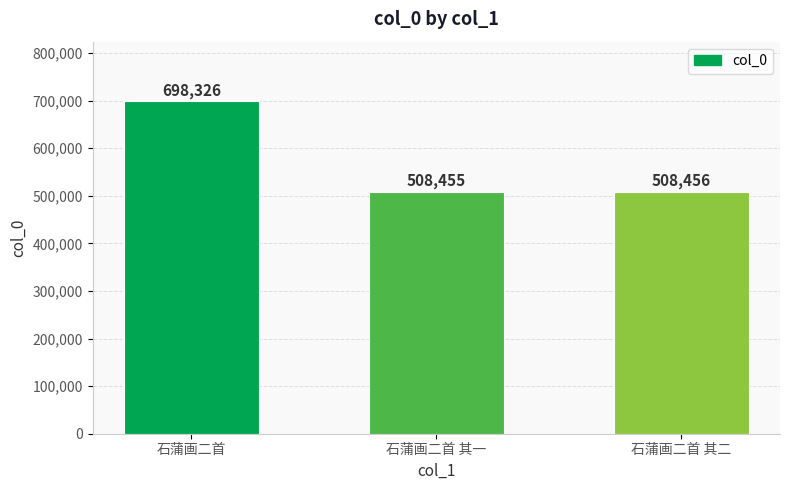

Are the bars grouped side by side (vs. stacked)?

No